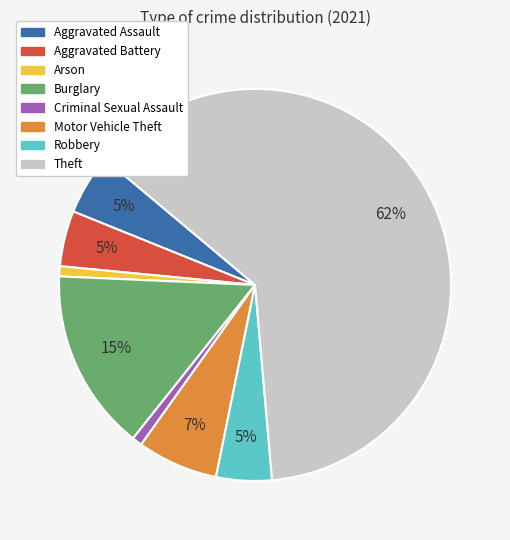

Combined, do Aggravated Assault and Criminal Sexual Assault account for over 50%?

No